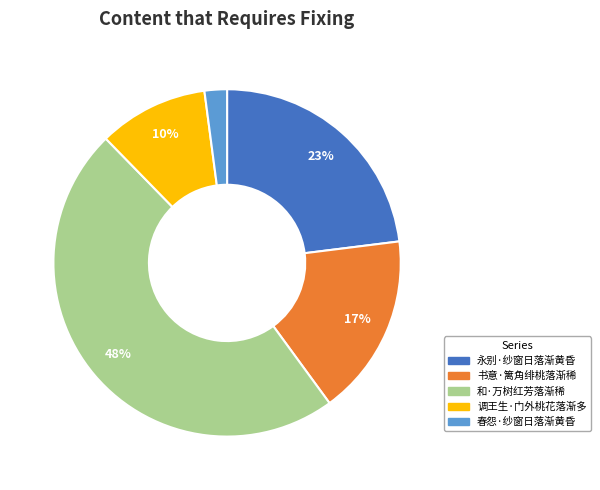

To the nearest percent, what is the combined percentage of 春怨·纱窗日落渐黄昏 and 书意·篱角绯桃落渐稀?

19%